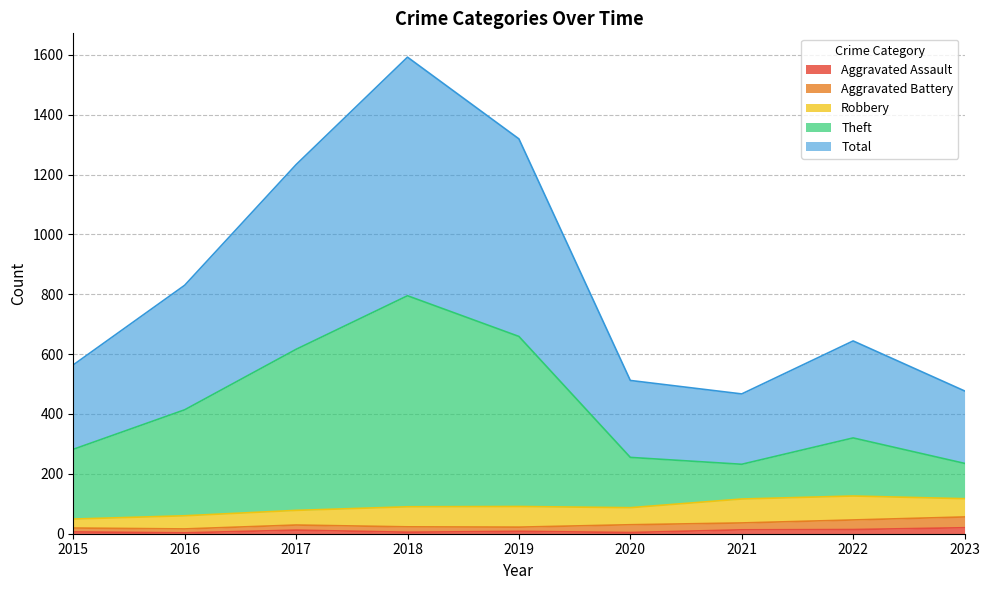

What are all the series names shown in the legend?

Aggravated Assault, Aggravated Battery, Robbery, Theft, Total